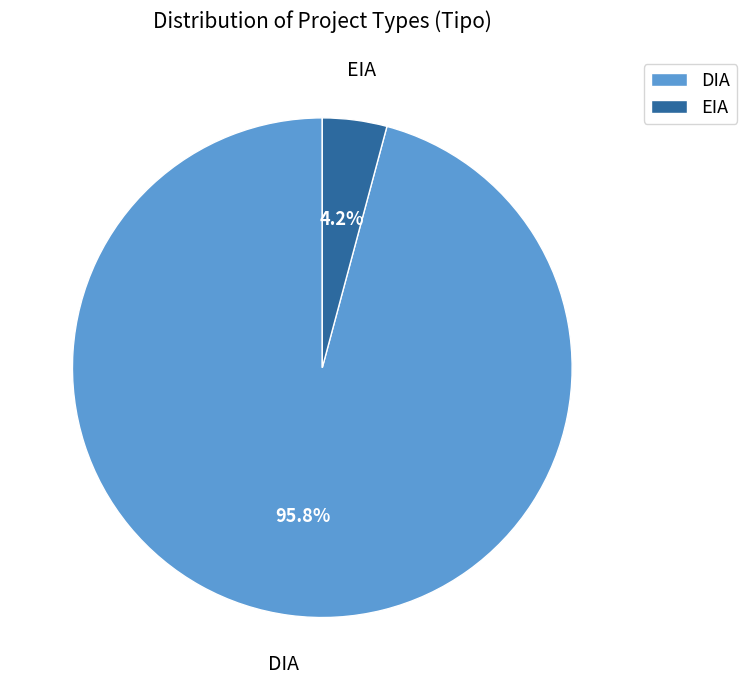

What is the majority slice?

DIA